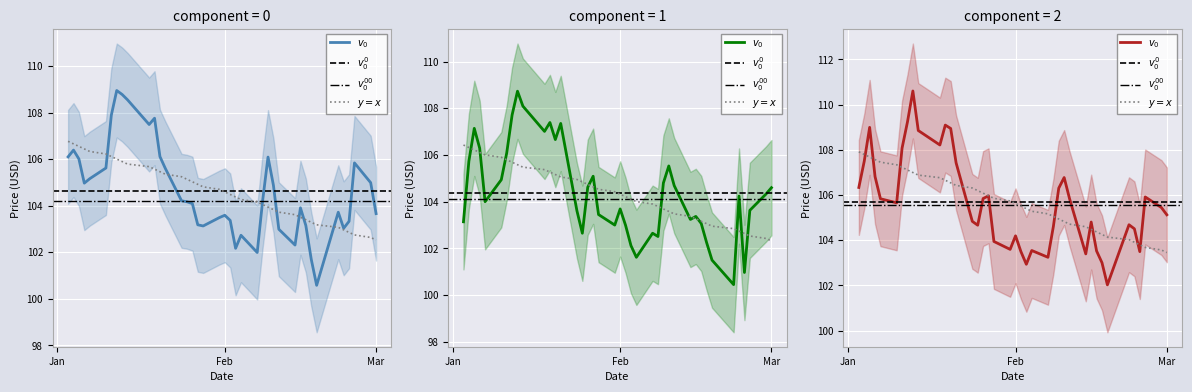

How many data points does each series have?

40